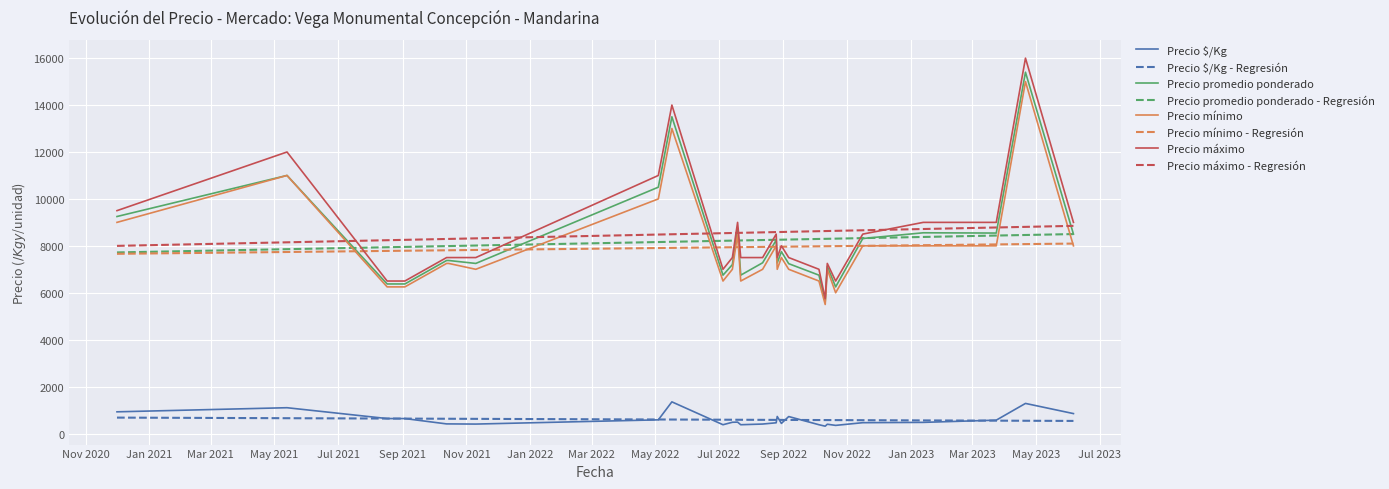

What is the maximum value shown in the chart?

16000.0